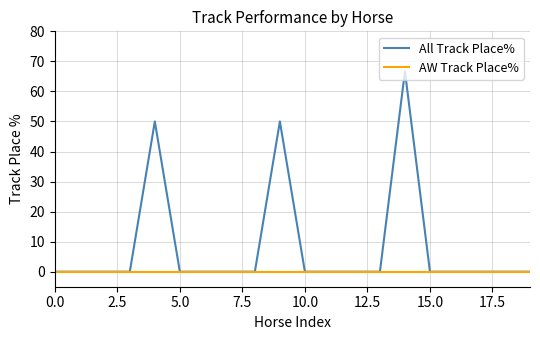

Which series has the largest range (max minus min)?

All Track Place%